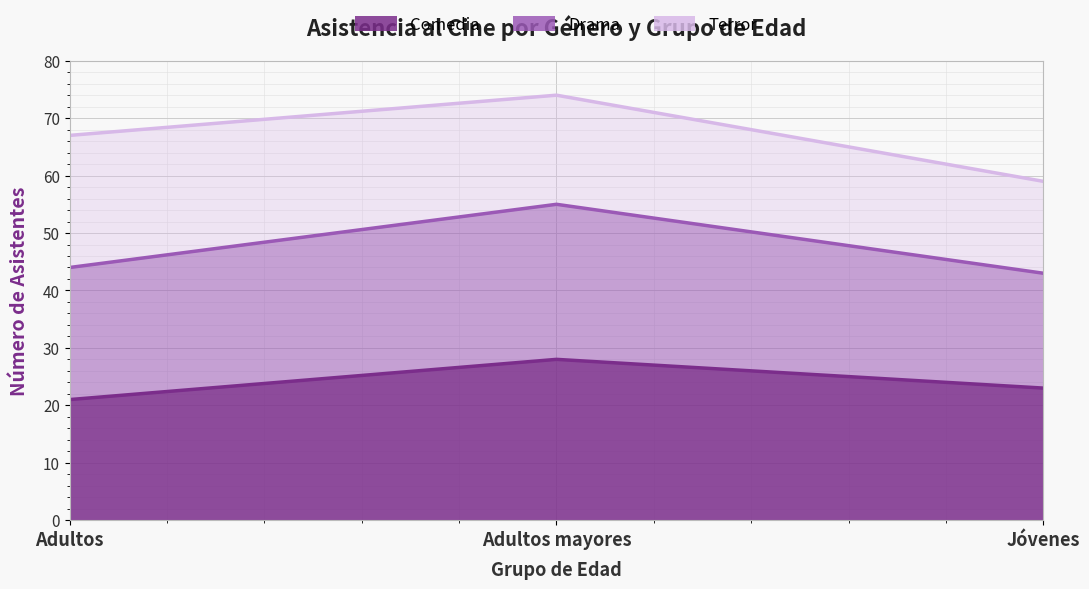

What is the approximate value of Comedia at Adultos mayores?

28